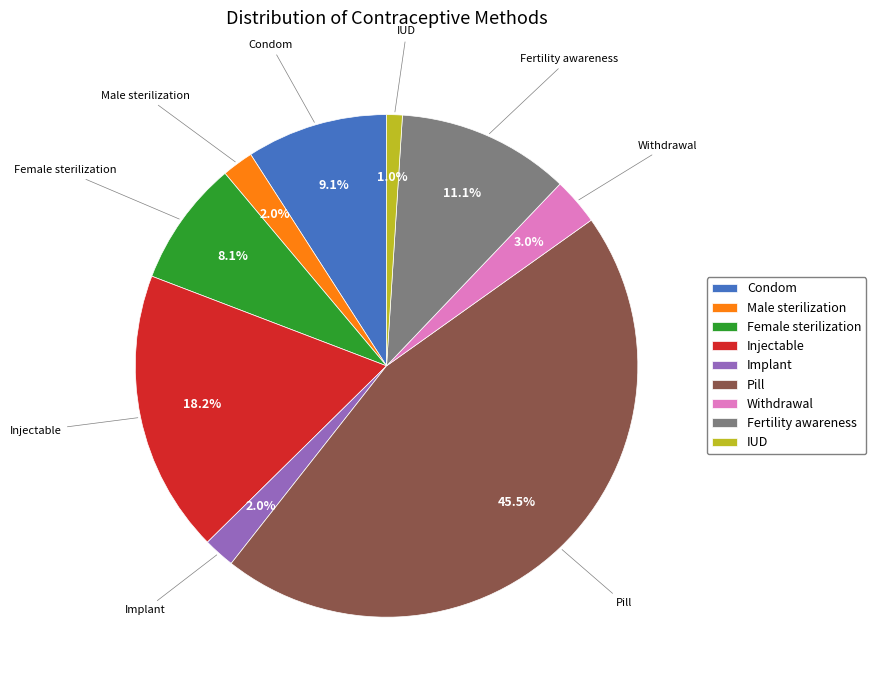

Is the sum of Female sterilization and Male sterilization greater than half?

No